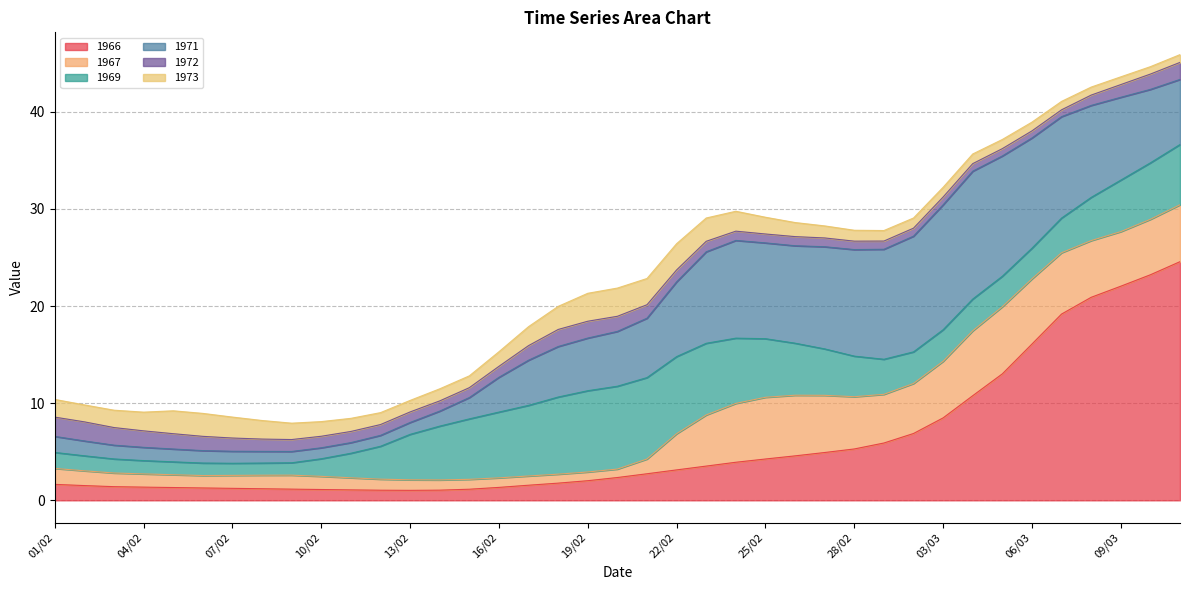

What is the lowest value of the 1971 series?

1.1